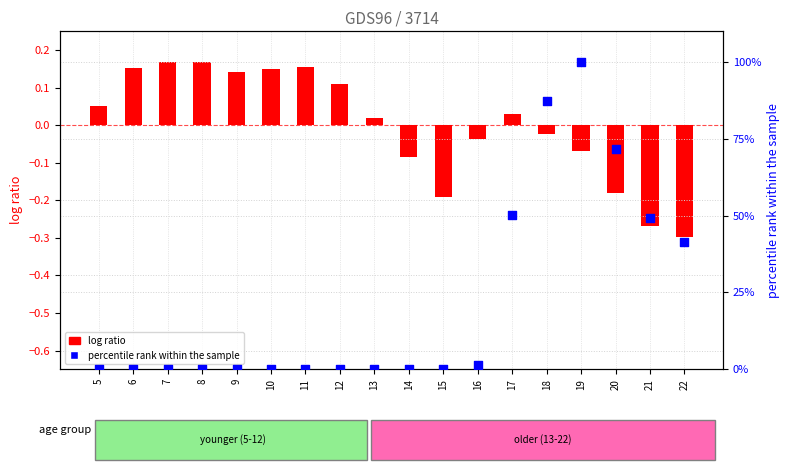

Which series has the largest total across all categories?

percentile rank within the sample